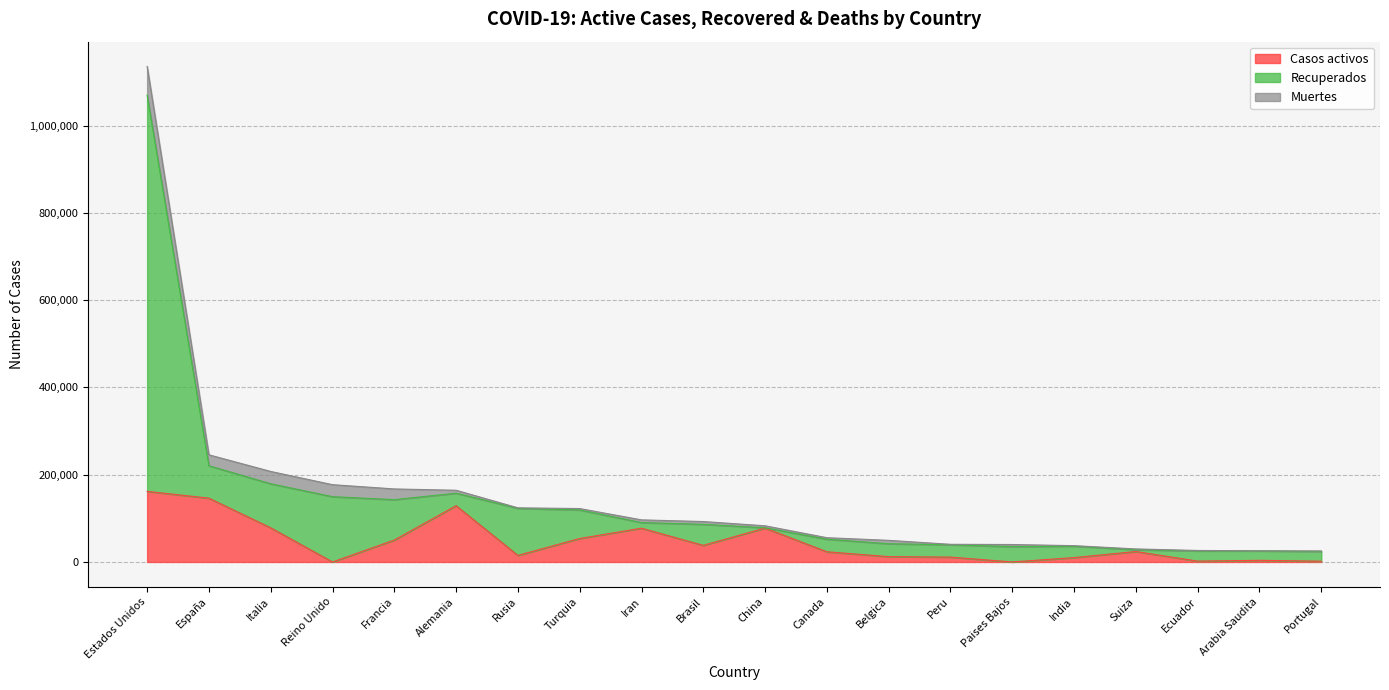

Which series has the largest total across all categories?

Recuperados